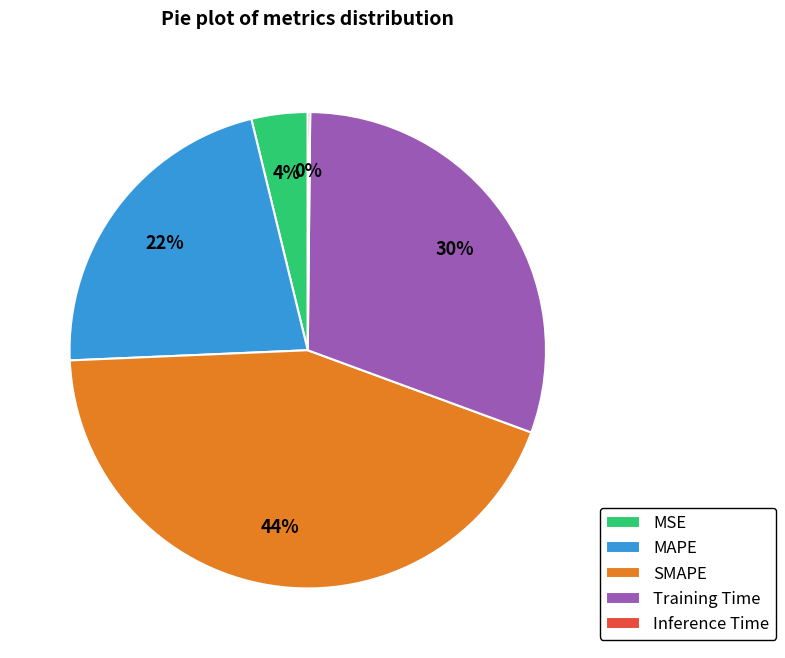

Does any single category account for the majority?

No